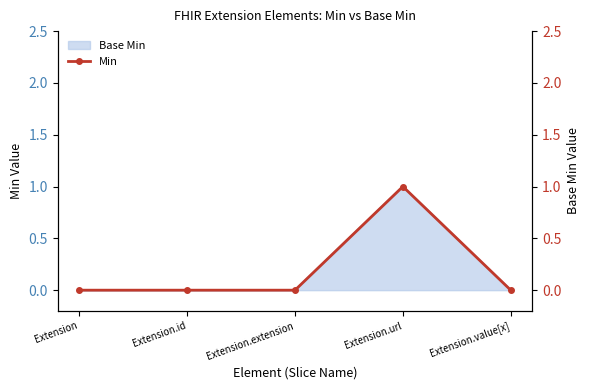

The value of Base Min at Extension.url is 1. True or false?

True